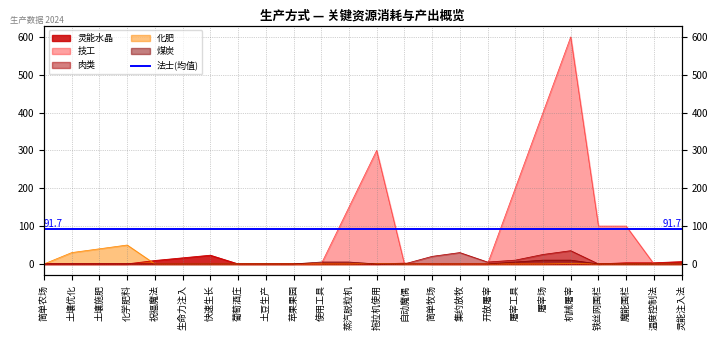

Reading left to right, extract all data points from this chart.

灵能水晶: 简单农场=0	土壤优化=0	土壤施肥=0	化学肥料=0	祝福魔法=9	生命力注入=16	快速生长=23	葡萄酒庄=0	土豆生产=0	苹果果园=0	使用工具=0	蒸汽脱粒机=0	拖拉机使用=0	自动魔偶=2	简单牧场=0	集约放牧=0	开放屠宰=0	屠宰工具=0	屠宰场=0	机械屠宰=0	铁丝网围栏=0	魔能围栏=3	温度控制法=3	灵能注入法=6
技工: 简单农场=0	土壤优化=0	土壤施肥=0	化学肥料=0	祝福魔法=0	生命力注入=0	快速生长=0	葡萄酒庄=0	土豆生产=0	苹果果园=0	使用工具=0	蒸汽脱粒机=150	拖拉机使用=300	自动魔偶=0	简单牧场=0	集约放牧=0	开放屠宰=0	屠宰工具=200	屠宰场=400	机械屠宰=600	铁丝网围栏=100	魔能围栏=100	温度控制法=0	灵能注入法=0
肉类: 简单农场=0	土壤优化=0	土壤施肥=0	化学肥料=0	祝福魔法=0	生命力注入=0	快速生长=0	葡萄酒庄=0	土豆生产=0	苹果果园=0	使用工具=0	蒸汽脱粒机=0	拖拉机使用=0	自动魔偶=0	简单牧场=20	集约放牧=30	开放屠宰=5	屠宰工具=10	屠宰场=25	机械屠宰=35	铁丝网围栏=0	魔能围栏=0	温度控制法=0	灵能注入法=0
化肥: 简单农场=0	土壤优化=30	土壤施肥=40	化学肥料=50	祝福魔法=0	生命力注入=0	快速生长=0	葡萄酒庄=0	土豆生产=0	苹果果园=0	使用工具=0	蒸汽脱粒机=0	拖拉机使用=1	自动魔偶=0	简单牧场=0	集约放牧=0	开放屠宰=0	屠宰工具=0	屠宰场=0	机械屠宰=1	铁丝网围栏=0	魔能围栏=0	温度控制法=0	灵能注入法=0
煤炭: 简单农场=0	土壤优化=0	土壤施肥=0	化学肥料=0	祝福魔法=0	生命力注入=0	快速生长=0	葡萄酒庄=0	土豆生产=0	苹果果园=0	使用工具=5	蒸汽脱粒机=5	拖拉机使用=0	自动魔偶=0	简单牧场=0	集约放牧=0	开放屠宰=0	屠宰工具=5	屠宰场=10	机械屠宰=10	铁丝网围栏=0	魔能围栏=0	温度控制法=0	灵能注入法=0